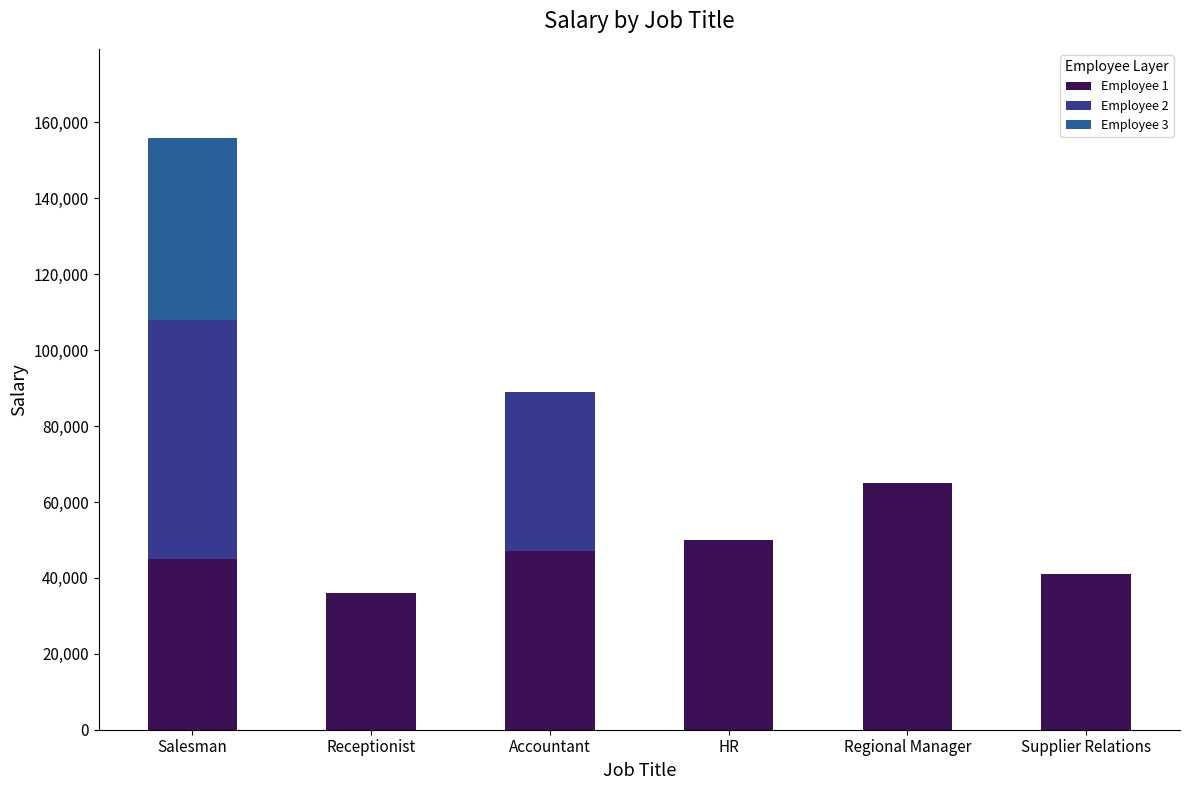

What is the total value across all series at Receptionist?

36000